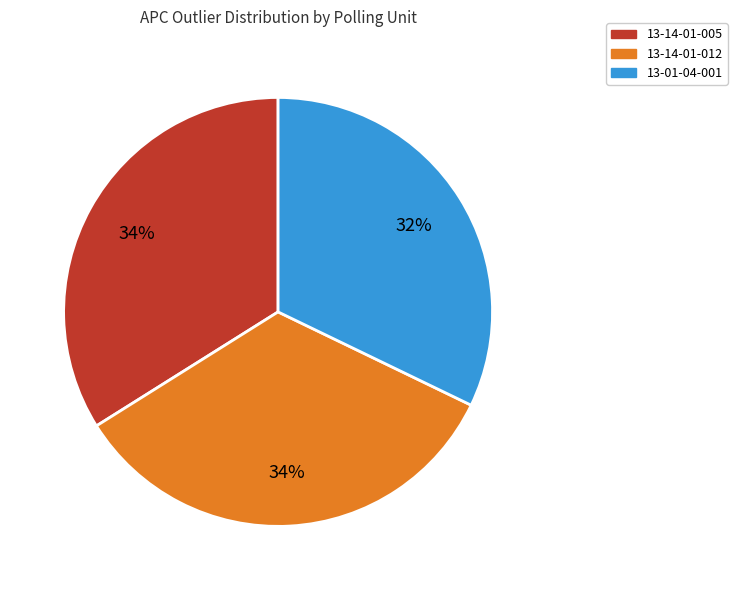

To the nearest percent, what portion does 13-14-01-012 represent?

34%